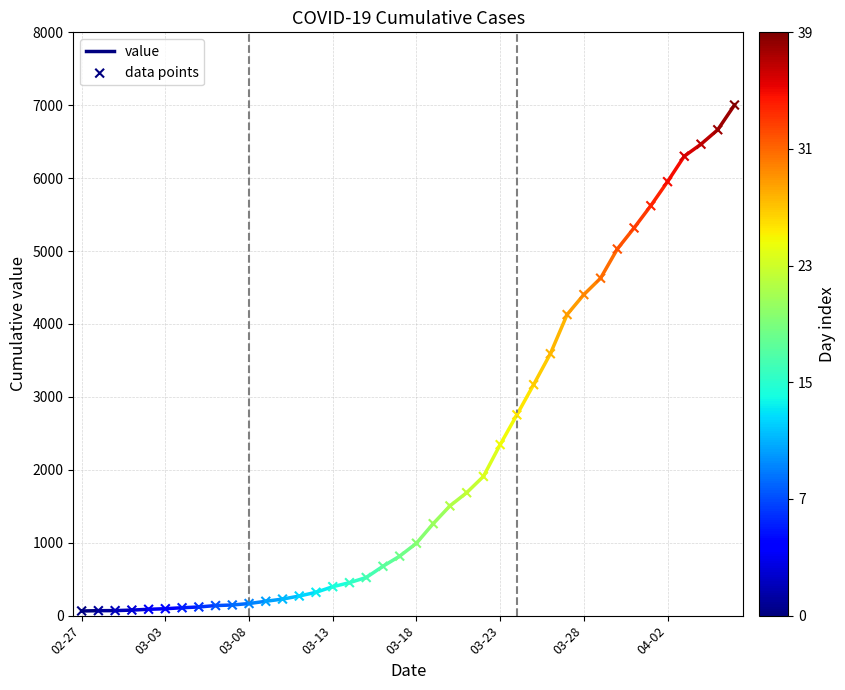

What is the range of Y values (max minus min)?

6939